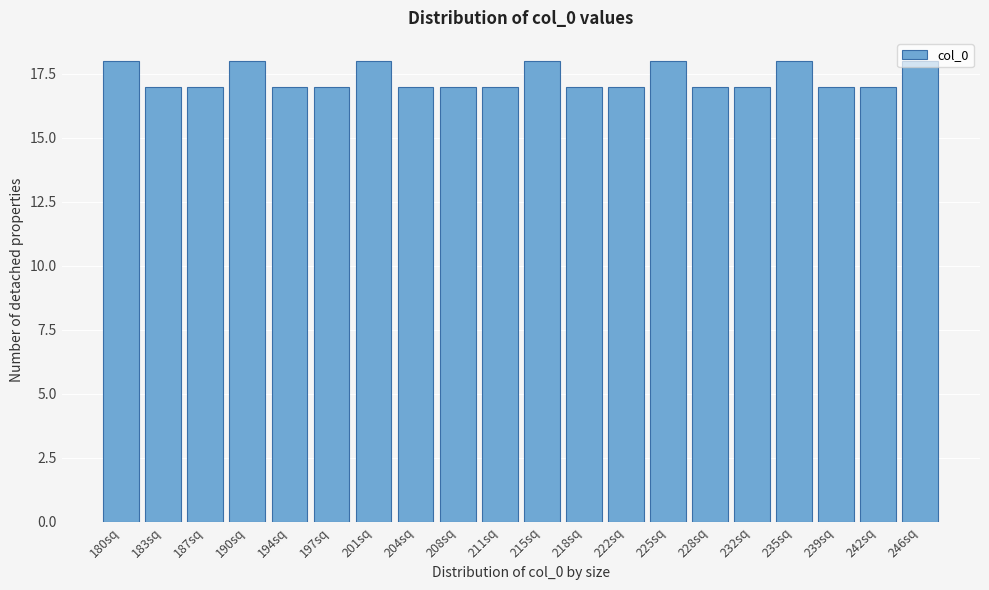

What is the change in value from 208sq to 225sq?

+1